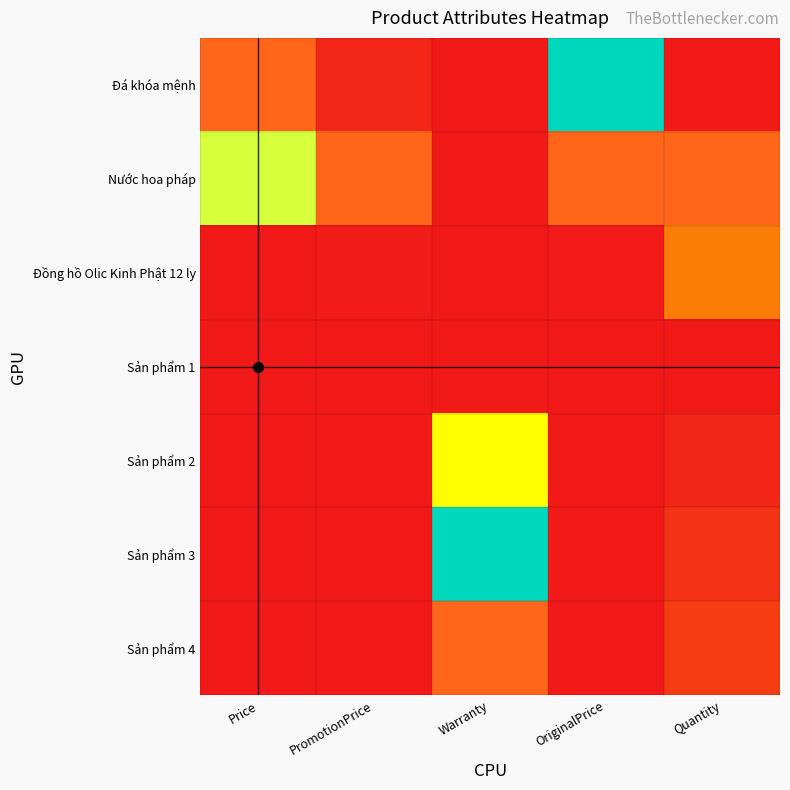

Rank the series at OriginalPrice from highest to lowest value.

Nước hoa pháp, Đá khóa mệnh, Đồng hồ Olic Kinh Phật 12 ly, Sản phẩm 4, Sản phẩm 3, Sản phẩm 2, Sản phẩm 1